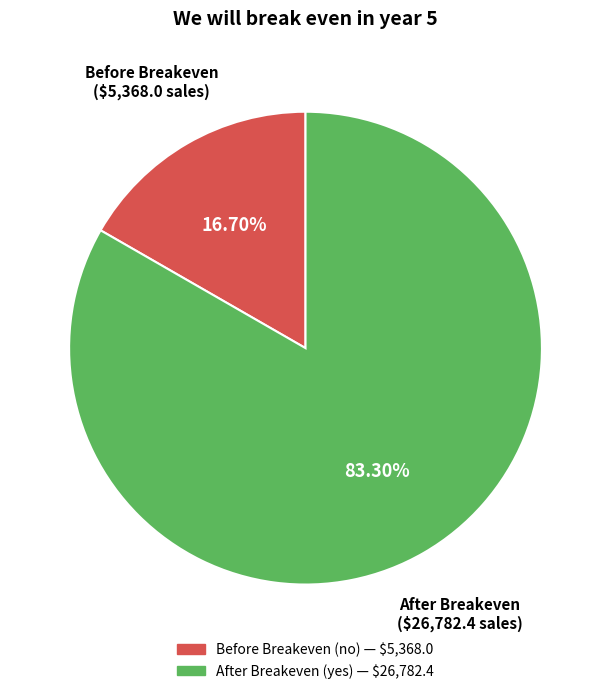

Is there a majority slice in this chart?

Yes